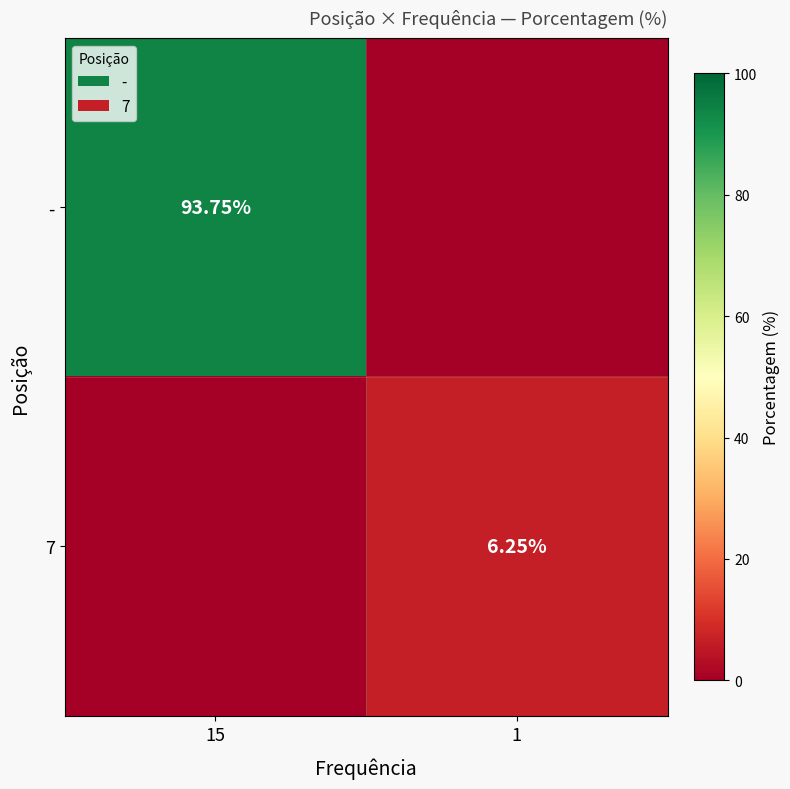

Which series changed the most between 15 and 1?

-